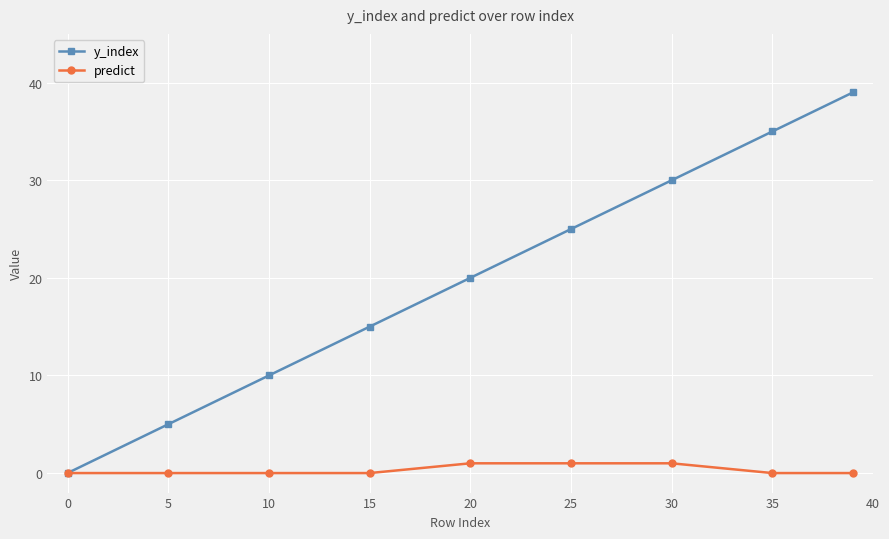

True or false: y_index has more than 0 points higher than both neighbors.

False